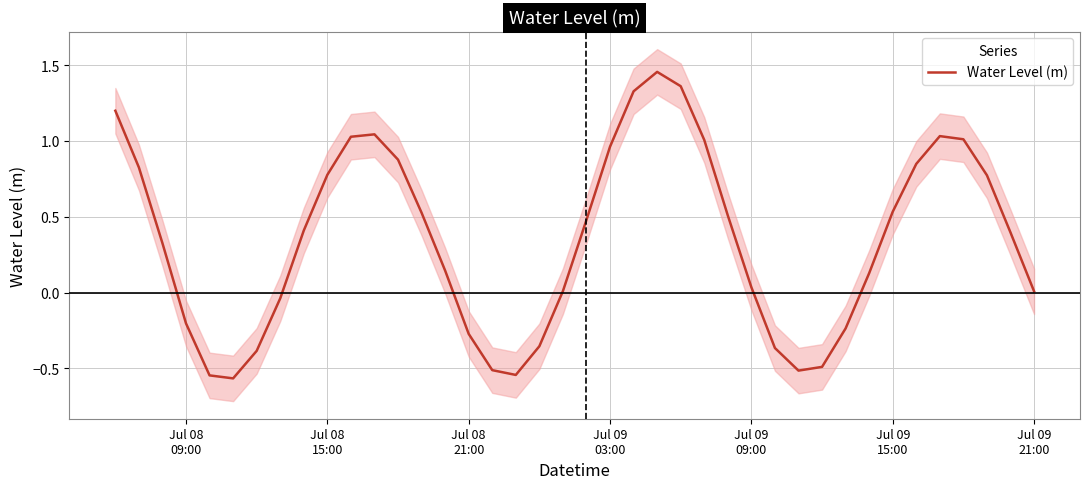

How many interior local peaks (higher than both neighbors) does the data have?

3